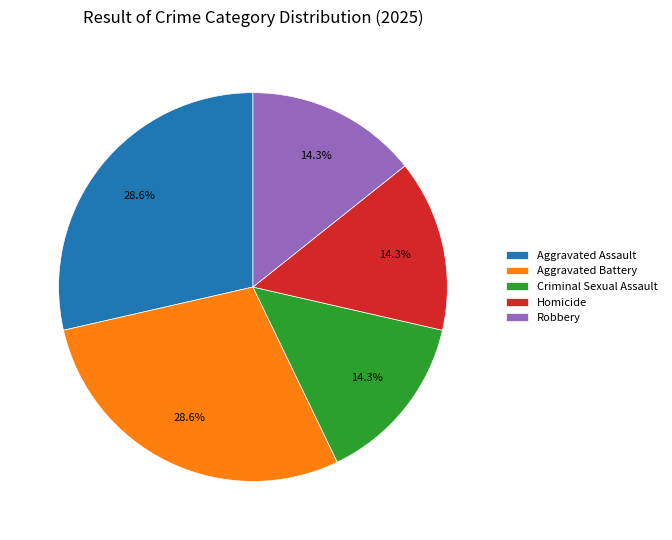

Approximately how many times larger is the value at Robbery compared to Criminal Sexual Assault?

1.0